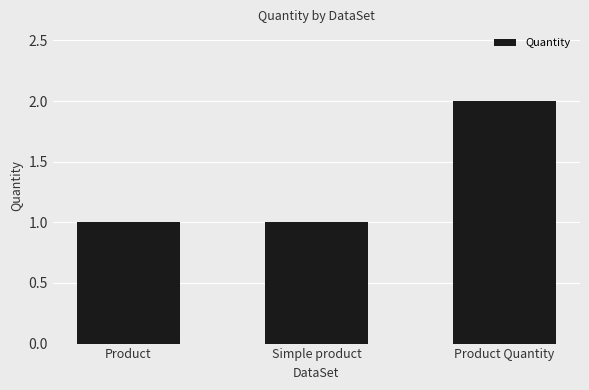

What is the average value?

1